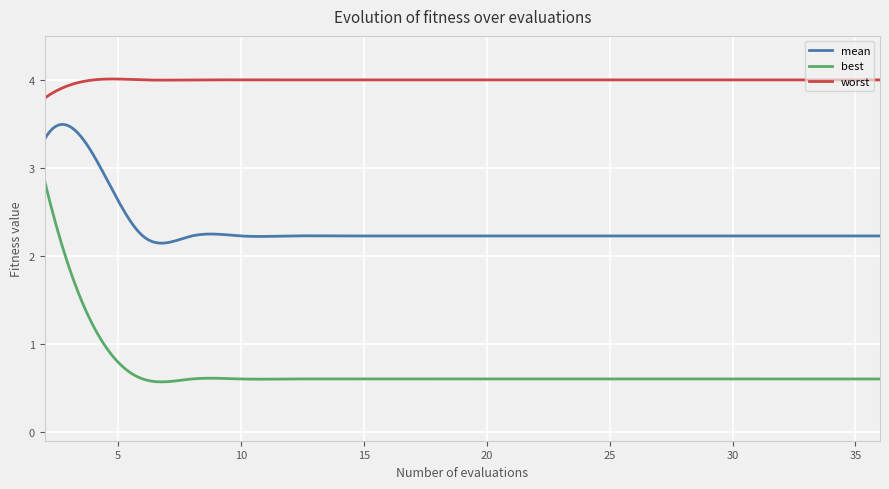

Is this an area chart (filled region under the line)?

No